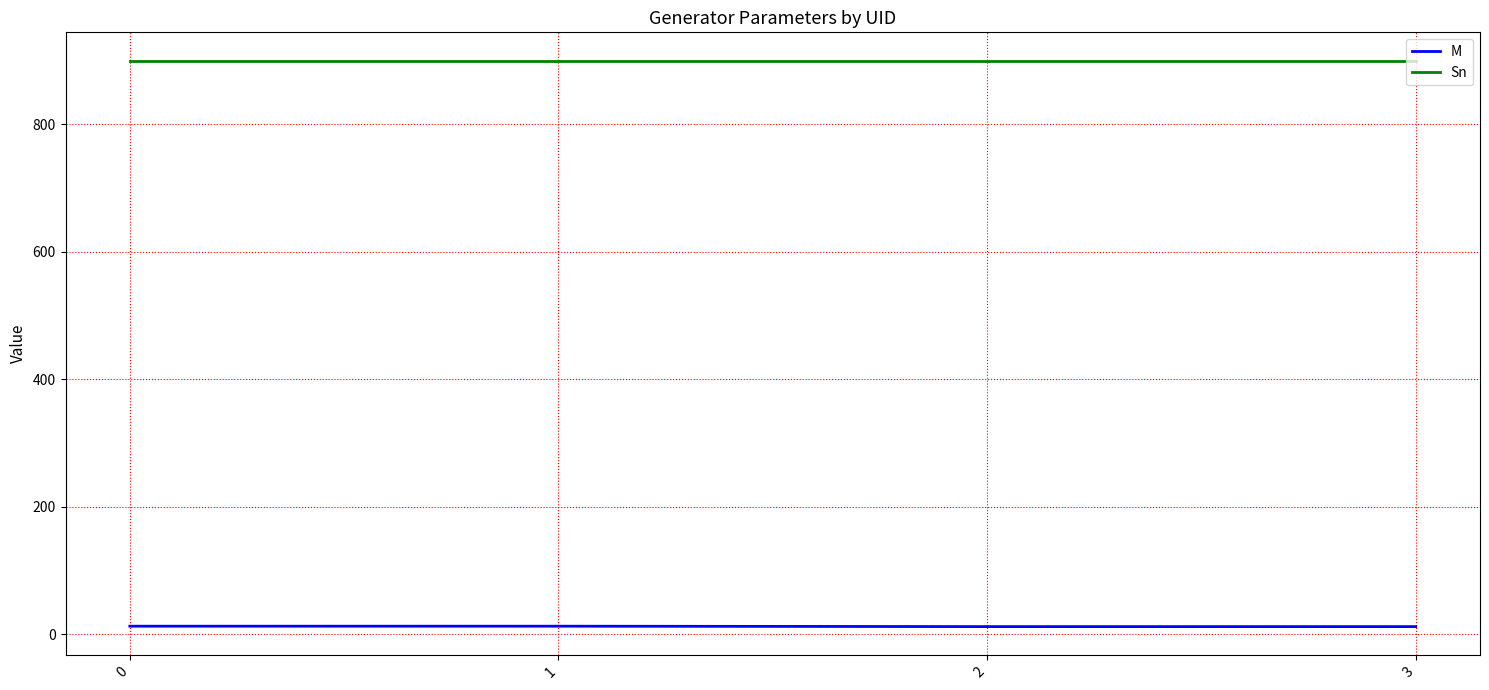

What are all the series names shown in the legend?

M, Sn